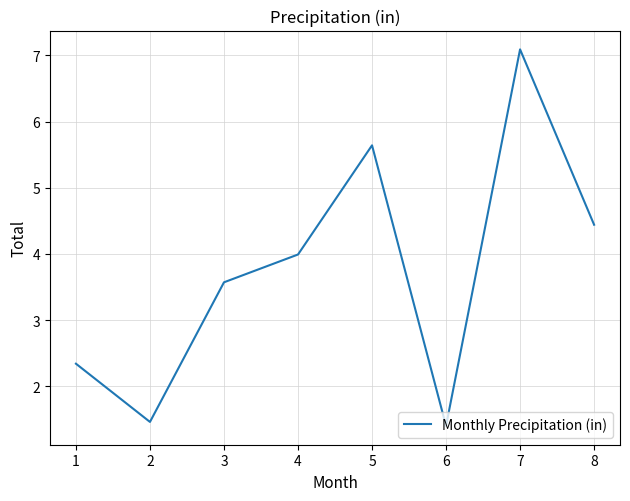

Reading left to right, list all the values displayed in this chart.

2.3	1.5	3.6	4.0	5.6	1.4	7.1	4.4